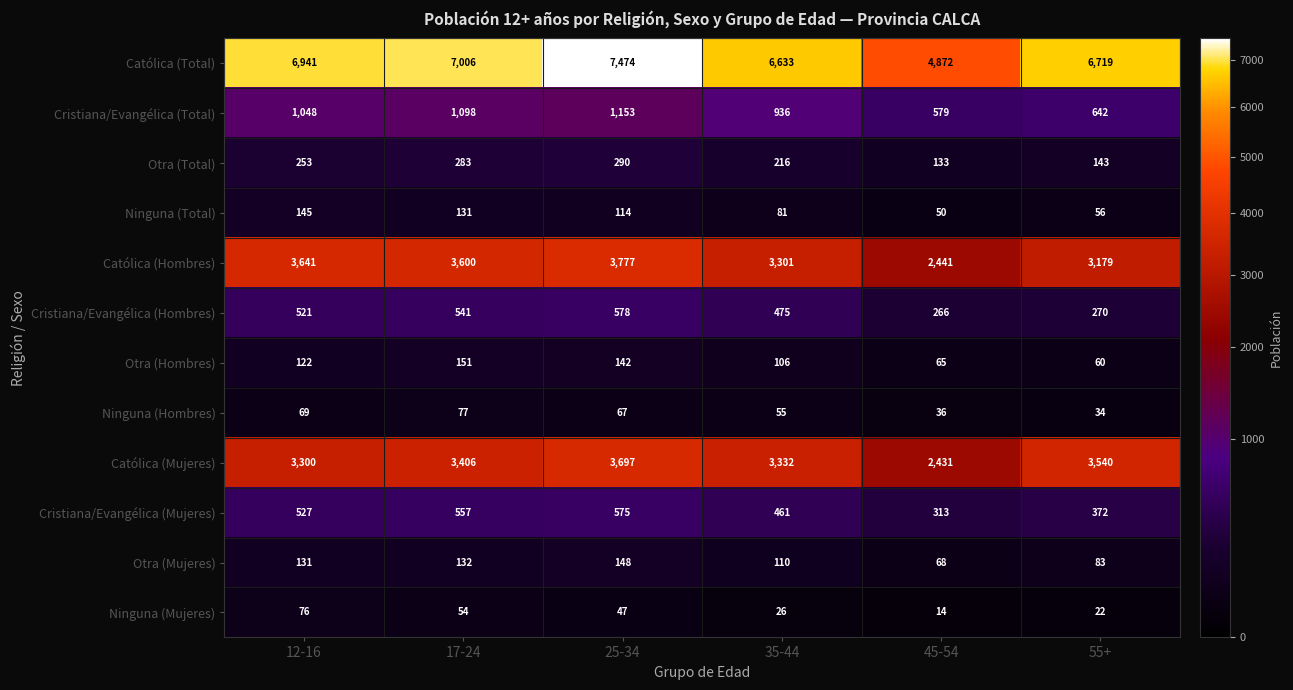

Which category has the highest value across all series?

25-34